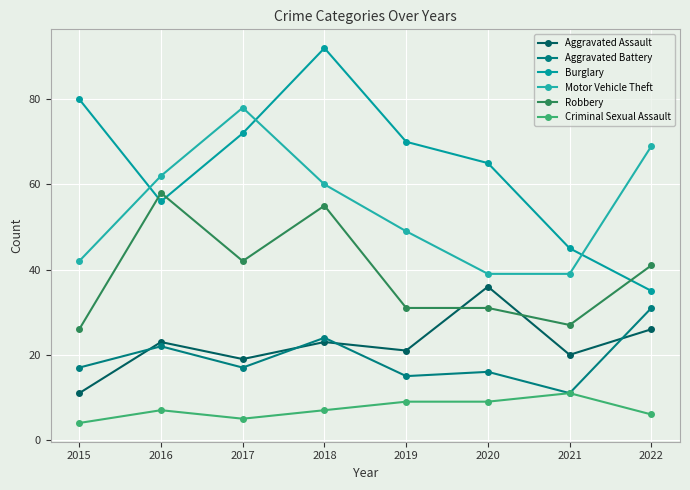

Rank the series at 2015 from lowest to highest value.

Criminal Sexual Assault, Aggravated Assault, Aggravated Battery, Robbery, Motor Vehicle Theft, Burglary